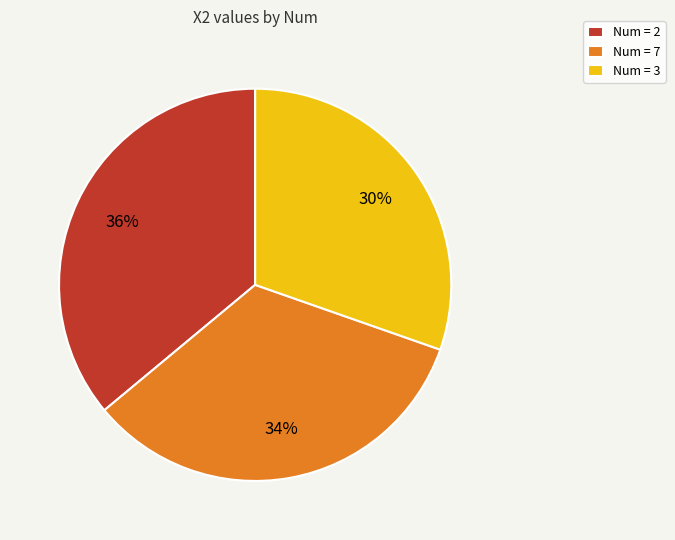

Is it true that Num = 7 is 47% of the pie?

False